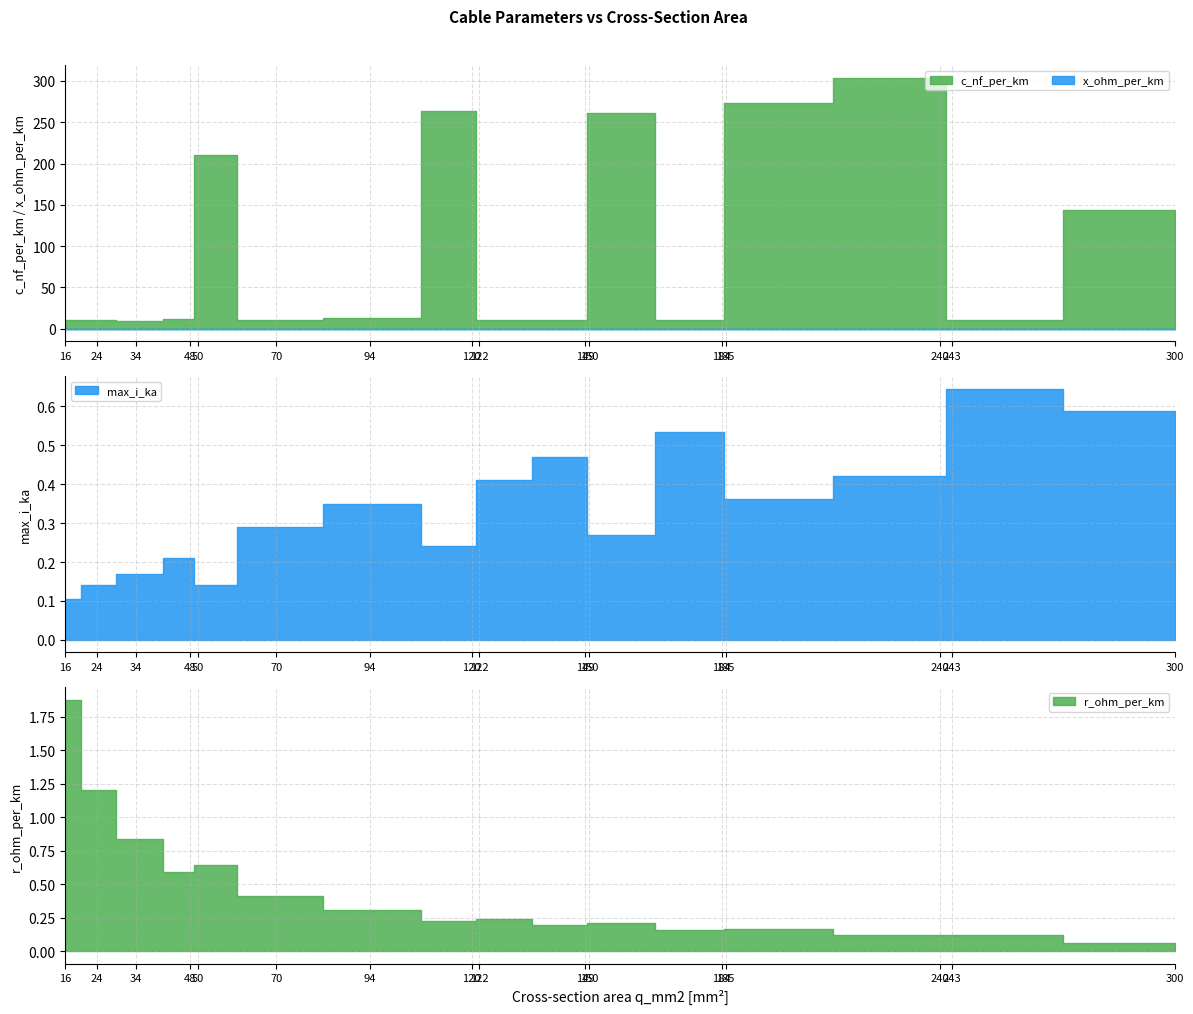

What is the sum of the max_i_ka values at 122 and 150?

0.7